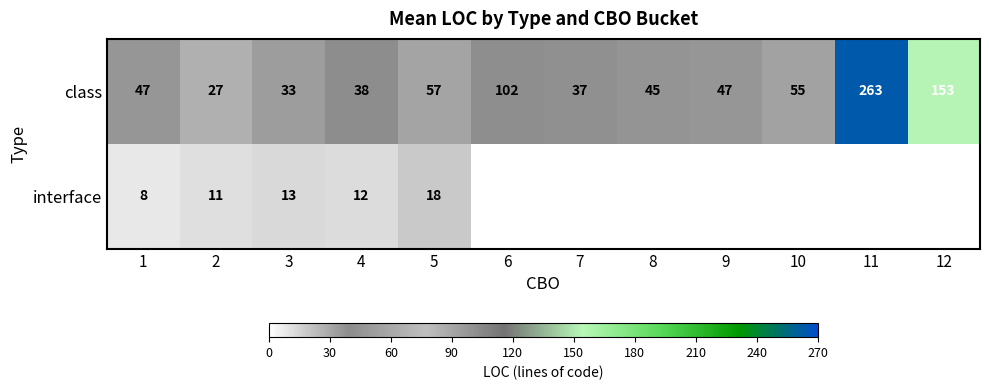

How many categories are shown in the chart?

12